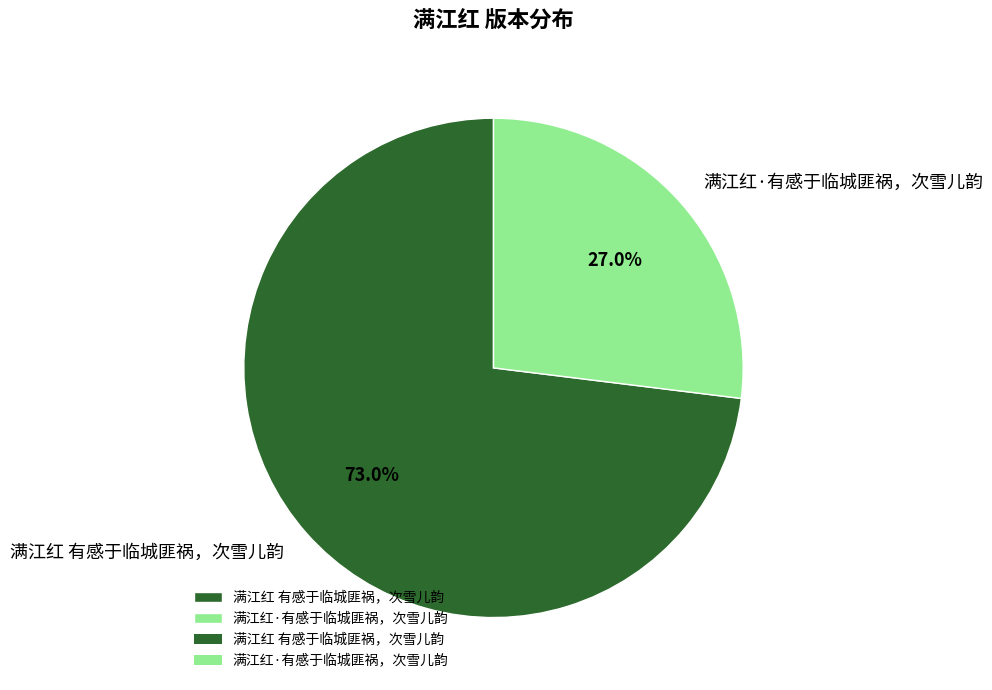

What is the smallest slice in the pie chart?

满江红·有感于临城匪祸，次雪儿韵